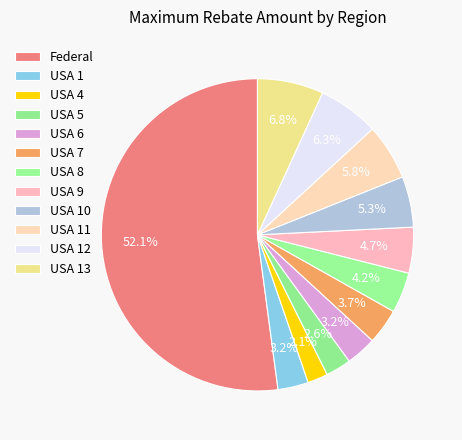

The USA 5 slice represents 3% of the pie. True or false?

True